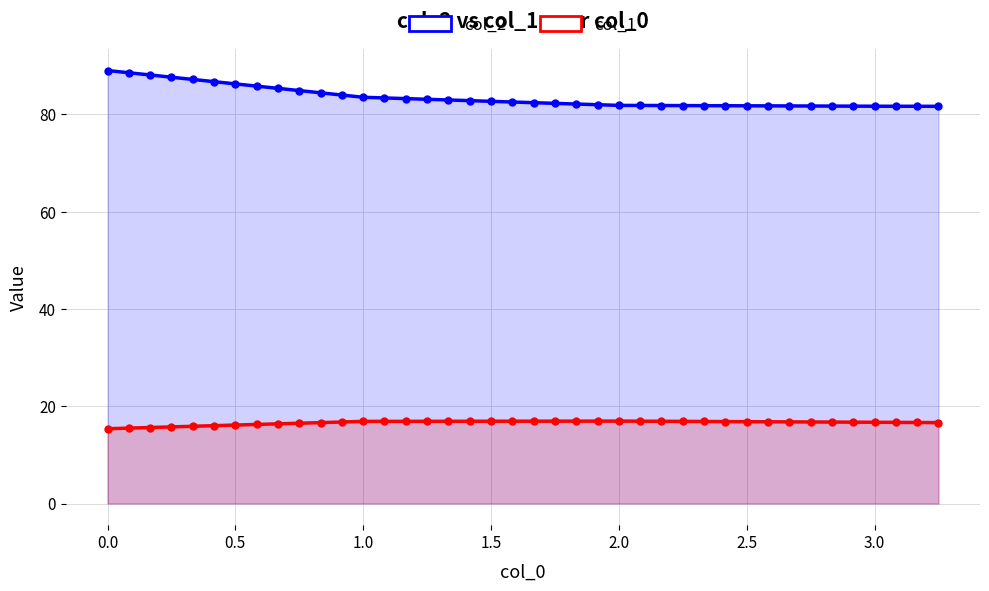

Reading left to right, what are all the values shown in this chart?

col_2: 89.0	88.6	88.1	87.7	87.2	86.7	86.3	85.8	85.4	84.9	84.5	84.0	83.5	83.4	83.3	83.1	83.0	82.8	82.7	82.6	82.4	82.3	82.1	82.0	81.9	81.9	81.8	81.8	81.8	81.8	81.8	81.8	81.8	81.7	81.7	81.7	81.7	81.7	81.7	81.7
col_1: 15.4	15.5	15.6	15.8	15.9	16.0	16.1	16.3	16.4	16.5	16.6	16.8	16.9	16.9	16.9	16.9	16.9	16.9	16.9	16.9	16.9	16.9	16.9	16.9	16.9	16.9	16.9	16.9	16.9	16.8	16.8	16.8	16.8	16.8	16.8	16.7	16.7	16.7	16.7	16.6